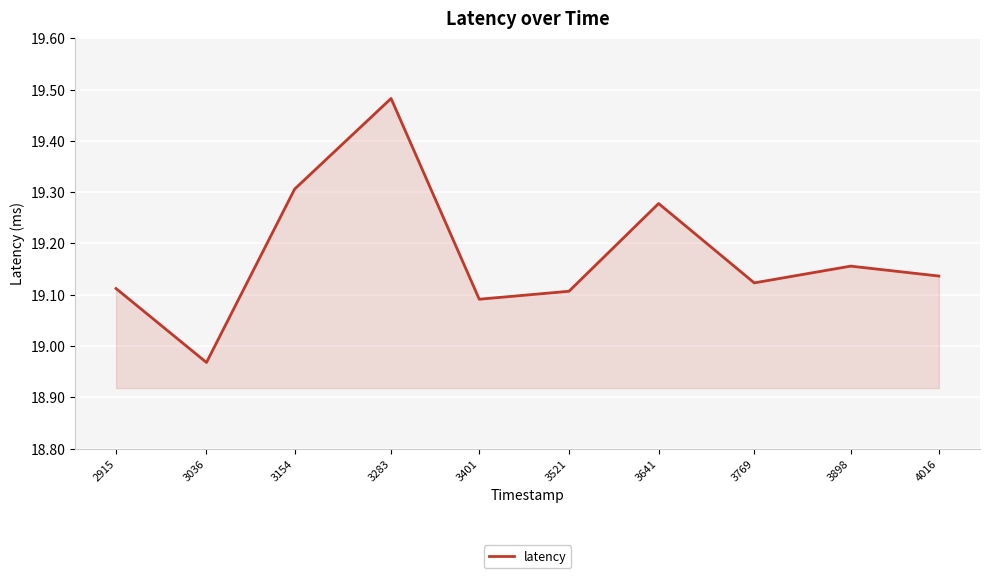

Between 4016 and 3769, which is larger?

4016